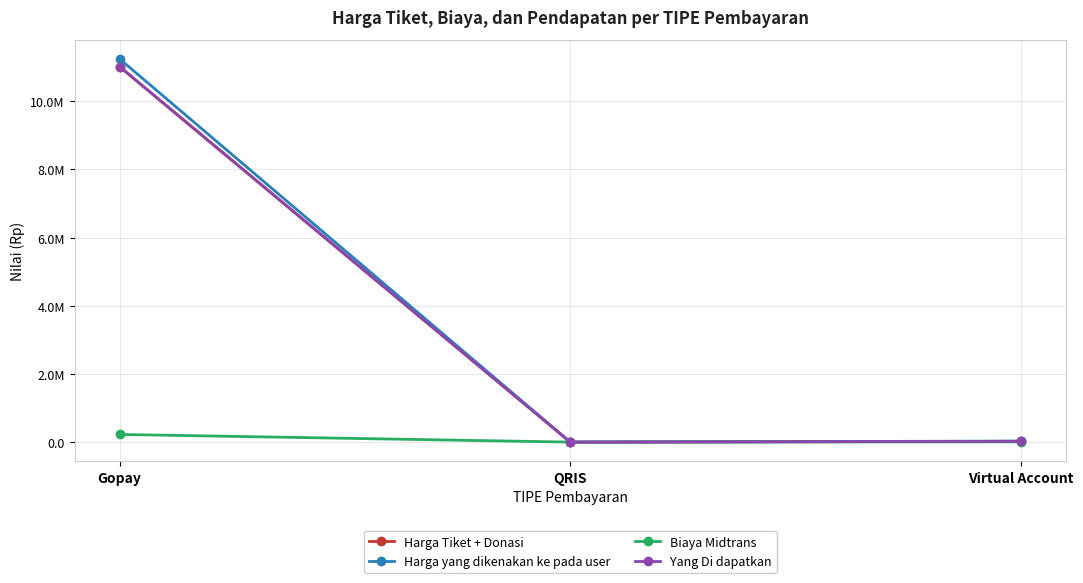

What are all the series names shown in the legend?

Harga Tiket + Donasi, Harga yang dikenakan ke pada user, Biaya Midtrans, Yang Di dapatkan